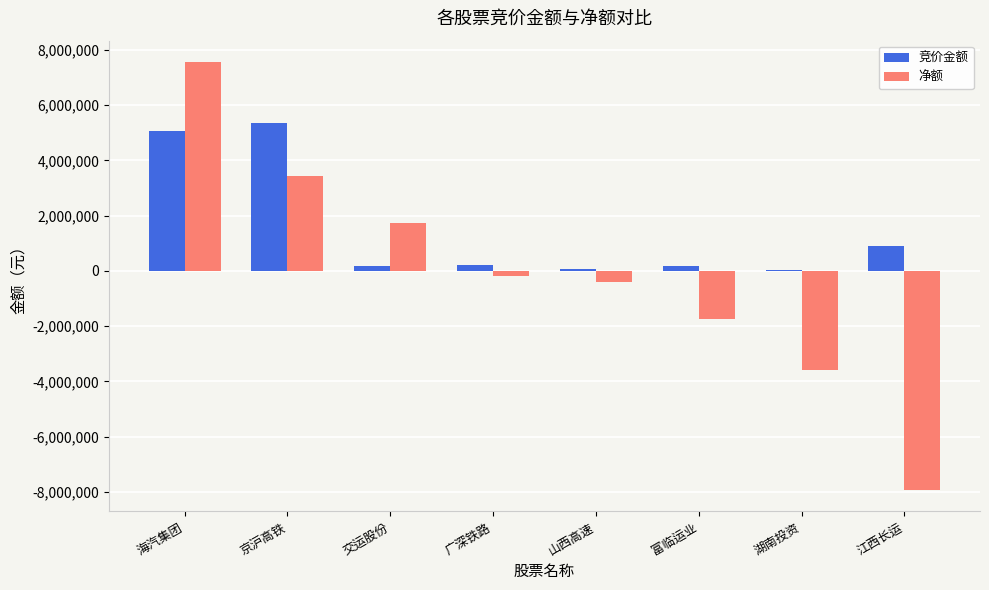

At which category is the sum across all series the highest?

海汽集团